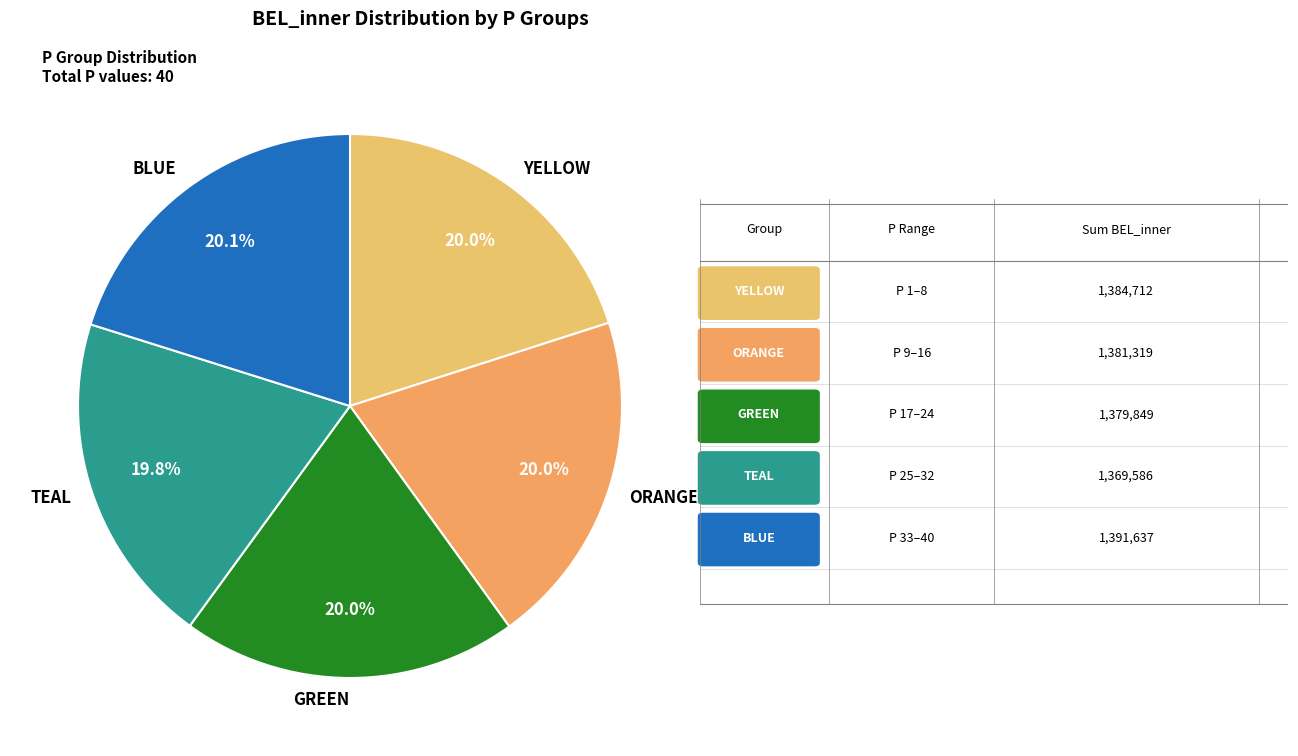

What is the ratio of the value at BLUE to the value at ORANGE?

1.0